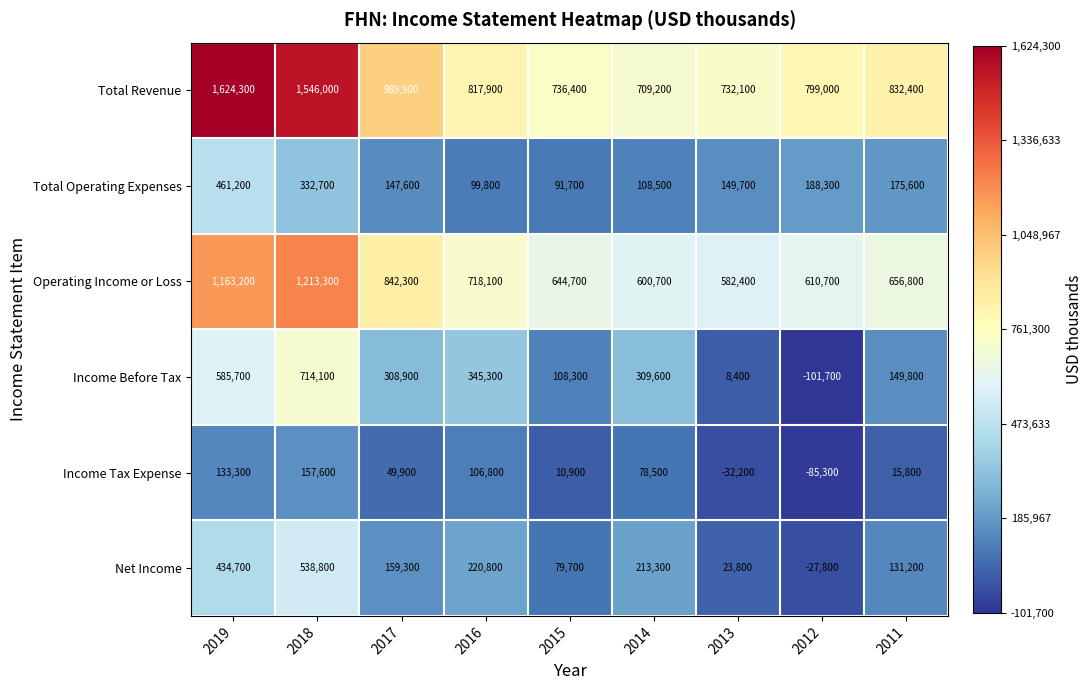

What is the approximate value of Total Revenue at 2017, to the nearest 100?

989900